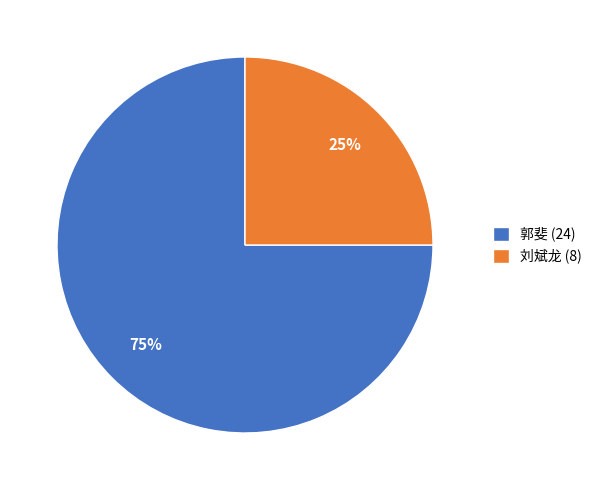

True or false: 郭斐 (24) accounts for 75% of the total.

True